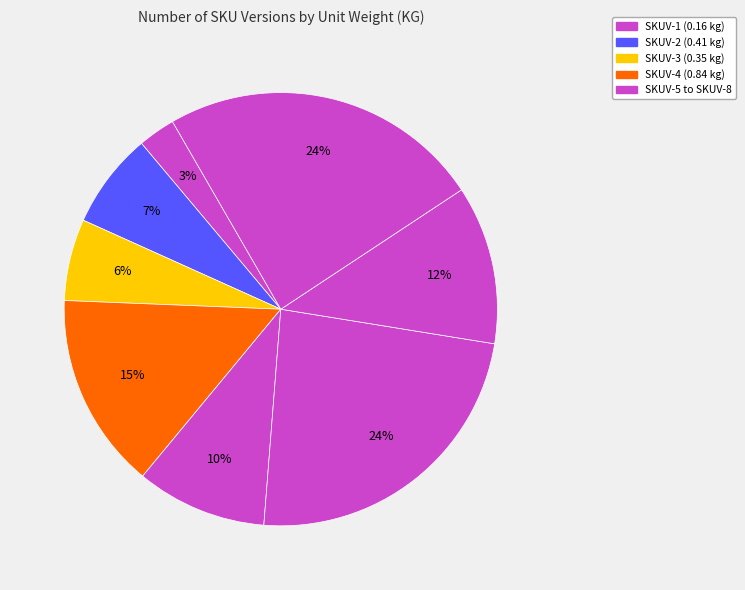

Does any single category account for the majority?

No